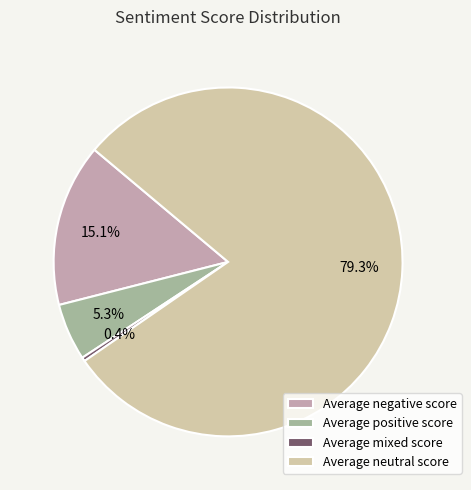

What is the majority slice?

Average neutral score